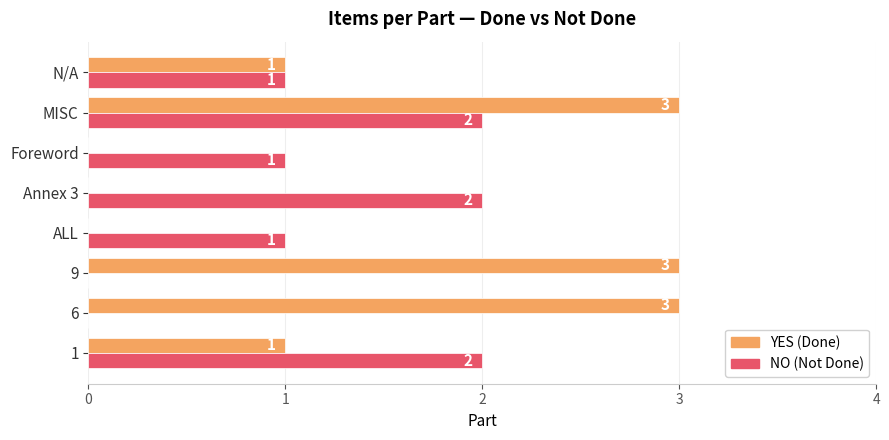

What is the maximum value shown in the chart?

3